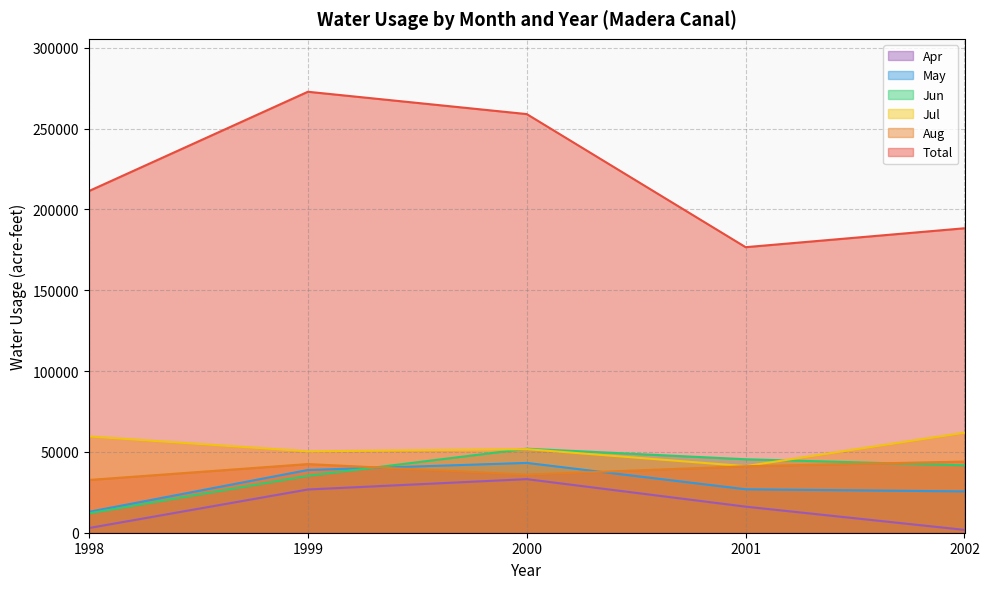

What is the maximum value for Apr?

33144